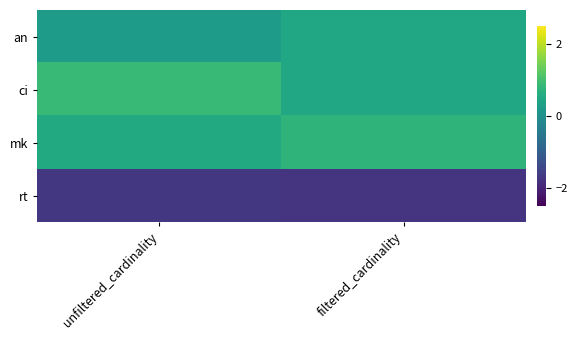

At filtered_cardinality, list the series in order from largest to smallest.

mk, an, ci, rt